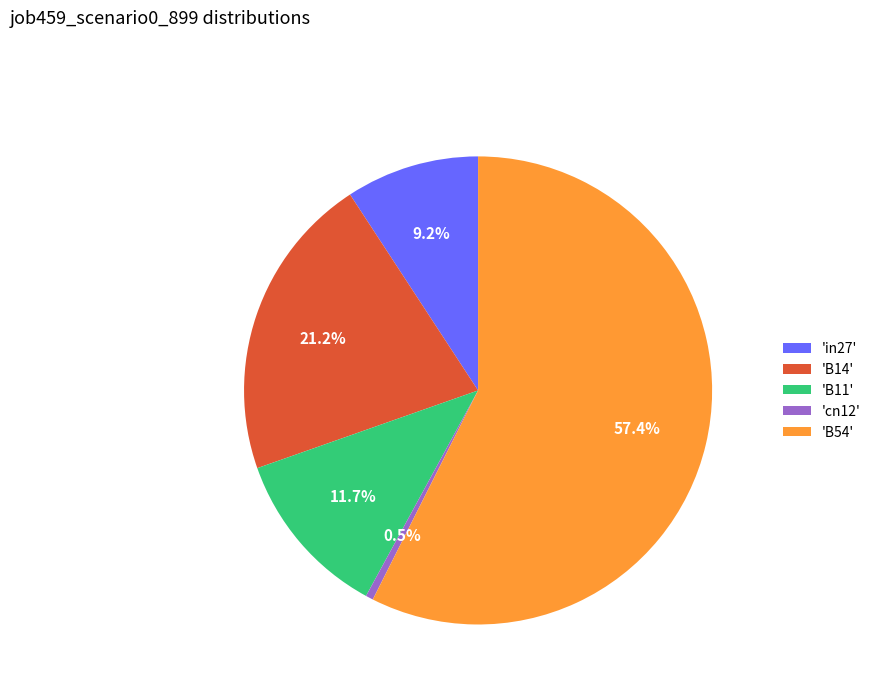

Do 'B54' and 'B11' together represent more than half of the pie?

Yes